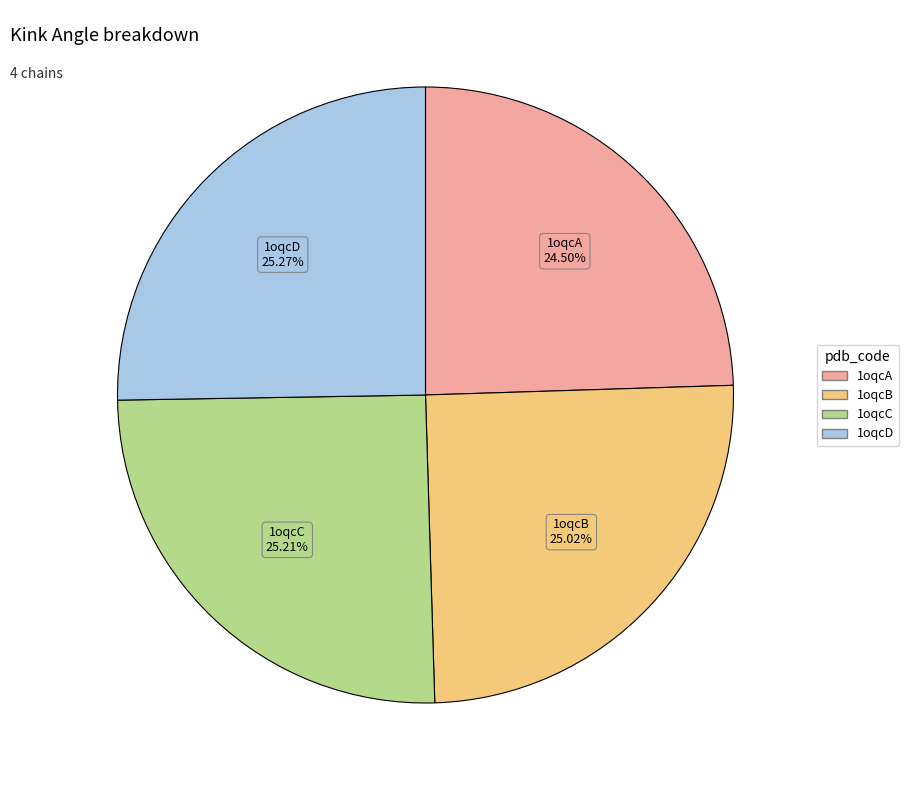

What percentage do 1oqcA and 1oqcB together represent?

49.5%